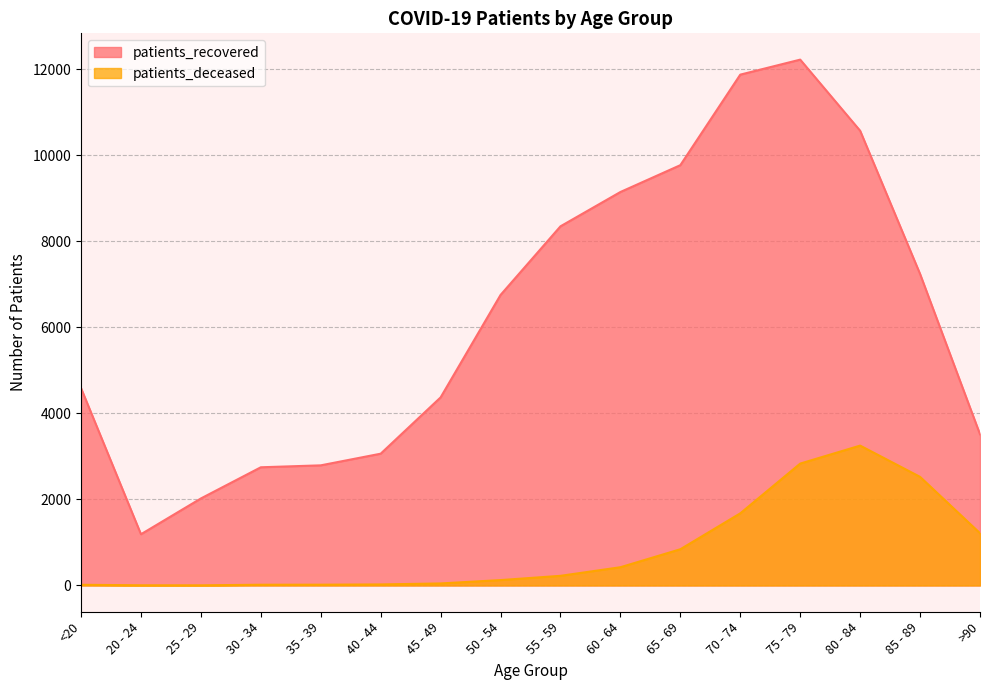

Reading left to right, extract all data points from this chart.

patients_recovered: 4589	1191	2023	2748	2793	3064	4373	6755	8351	9149	9773	11878	12227	10573	7243	3515
patients_deceased: 16	4	3	17	18	24	47	125	224	424	842	1677	2834	3252	2525	1215